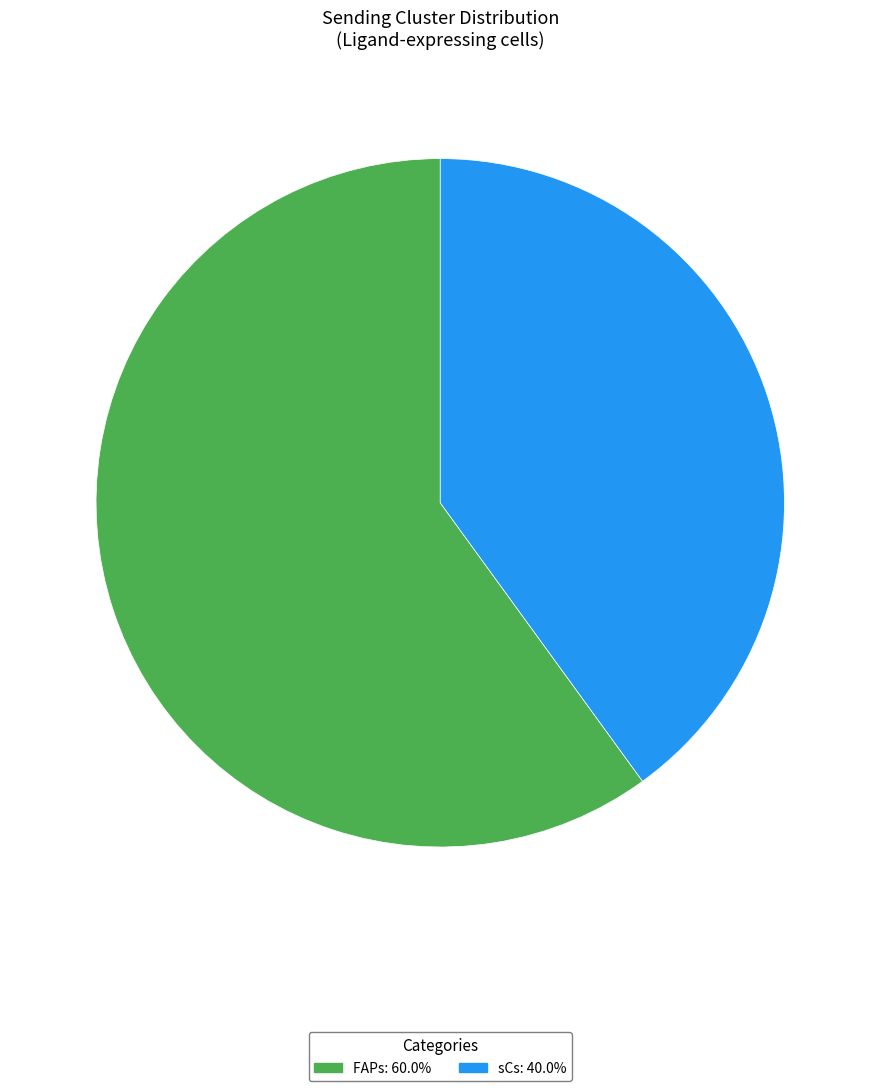

Between FAPs and sCs, which is larger?

FAPs